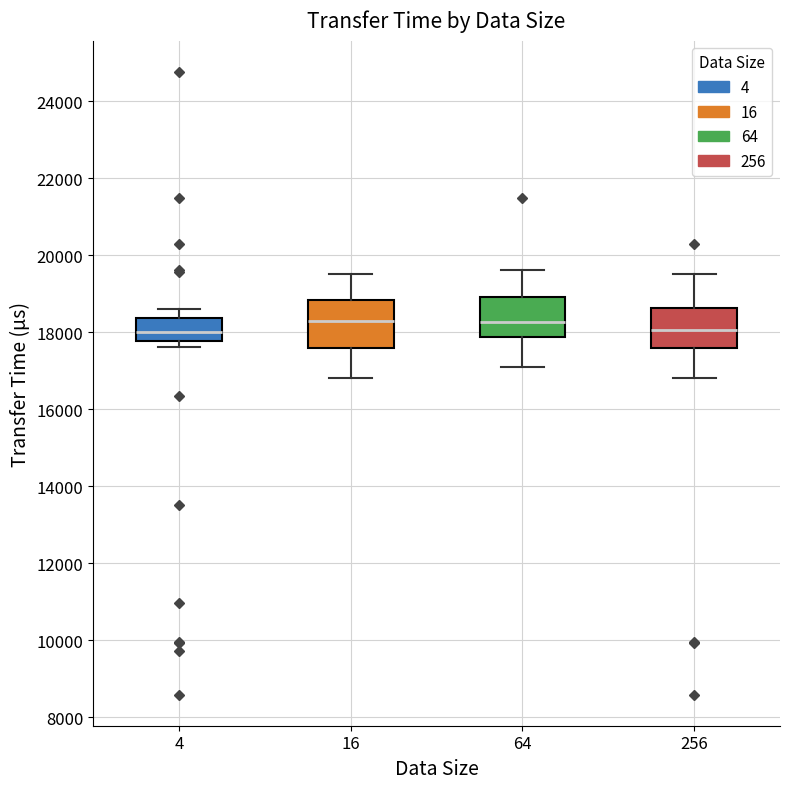

Reading left to right, transcribe this box plot: for each box, give where its median line is, the range the box spans, and where its two whiskers end, as read against the y-axis. The values are not printed on the chart, so give them approximately, as read against the axis.

4: median 18000, box 17800 to 18400, whiskers 17600 to 18600
16: median 18400, box 17600 to 18800, whiskers 16800 to 19600
64: median 18200, box 17800 to 19000, whiskers 17200 to 19600
256: median 18000, box 17600 to 18600, whiskers 16800 to 19600